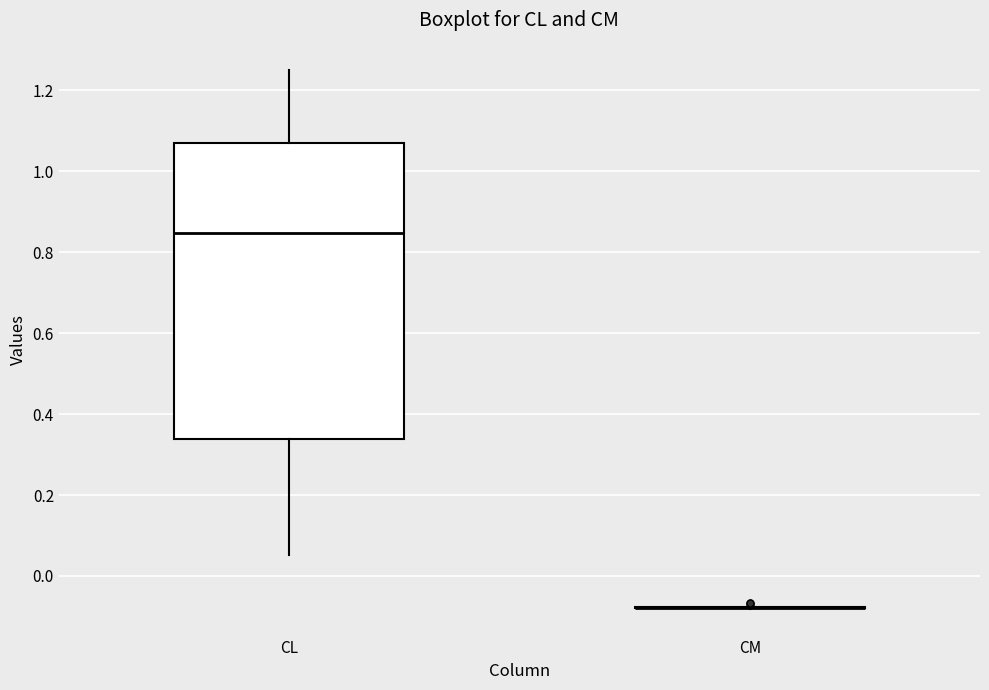

Reading left to right, transcribe this box plot: for each box, give where its median line is, the range the box spans, and where its two whiskers end, as read against the y-axis. The values are not printed on the chart, so give them approximately, as read against the axis.

CL: median 0.84, box 0.34 to 1.08, whiskers 0.06 to 1.26
CM: box collapsed to a line at -0.08, whiskers -0.08 to -0.08